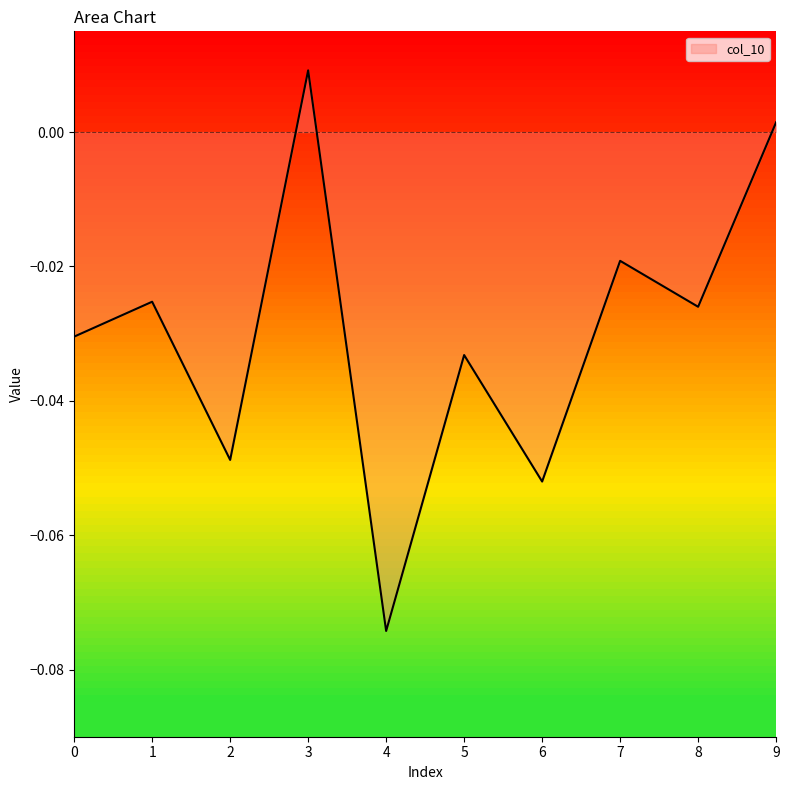

How many interior local valleys (lower than both neighbors) does the data have?

4